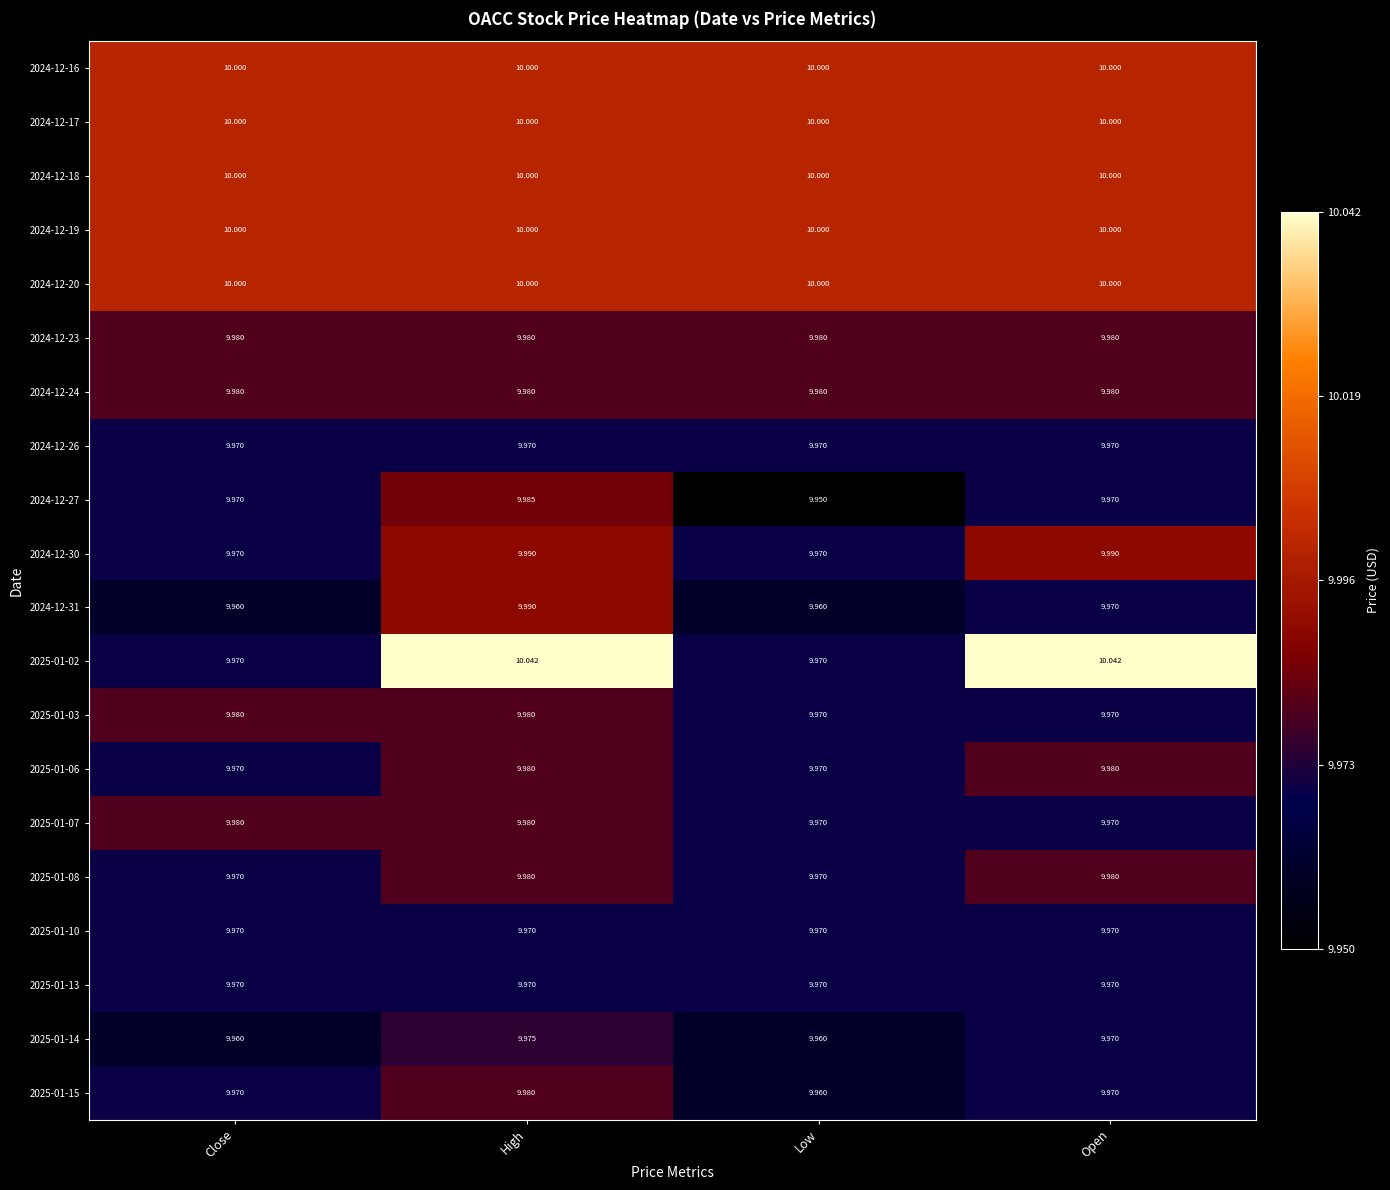

At which category is the sum across all series the highest?

High